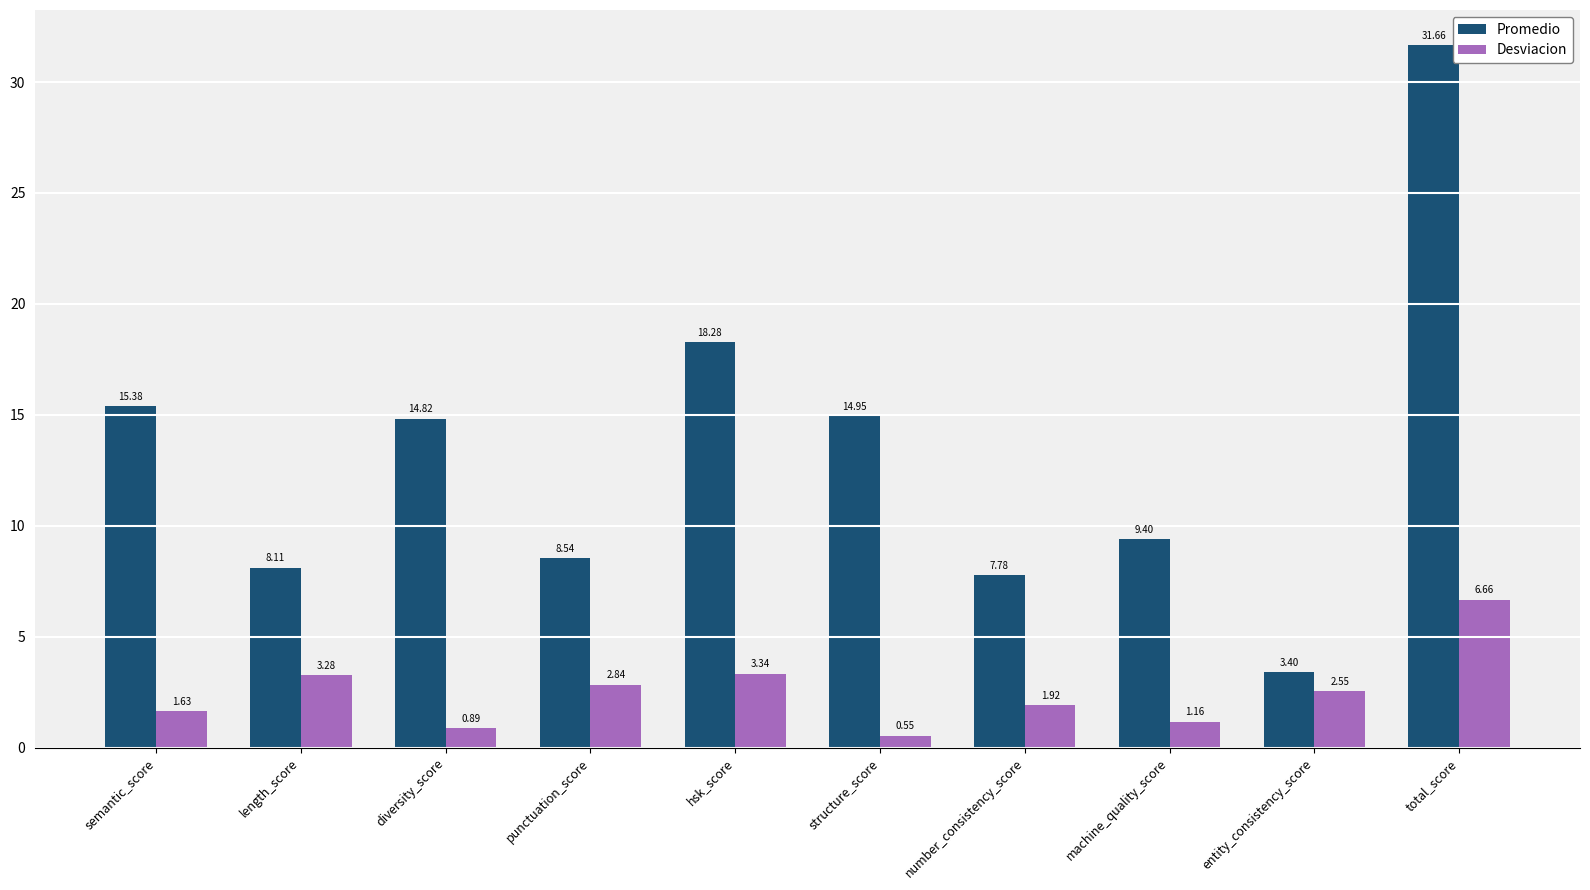

What are all the series names shown in the legend?

Promedio, Desviacion